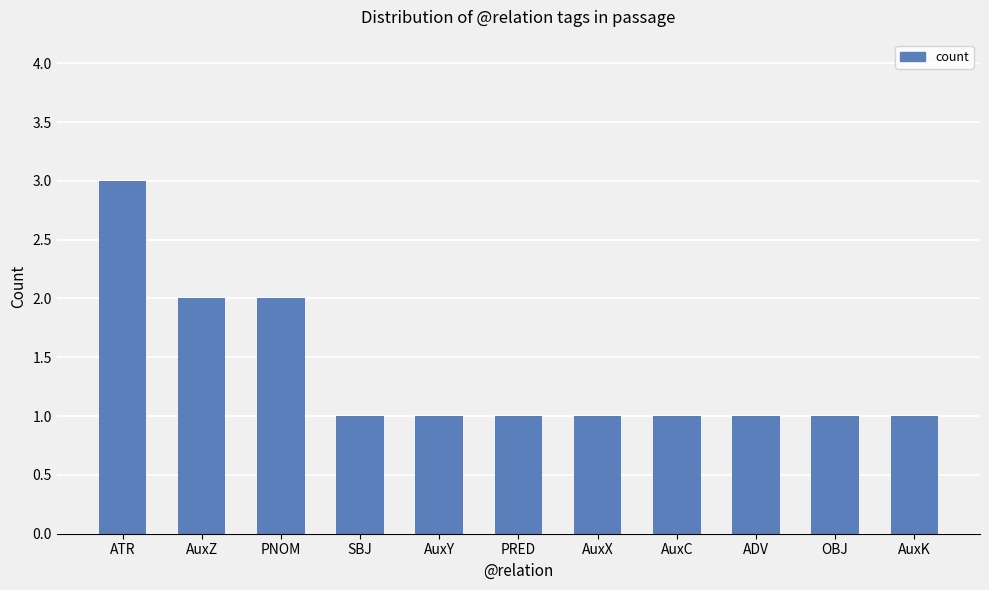

Which category has the highest value across all series?

ATR